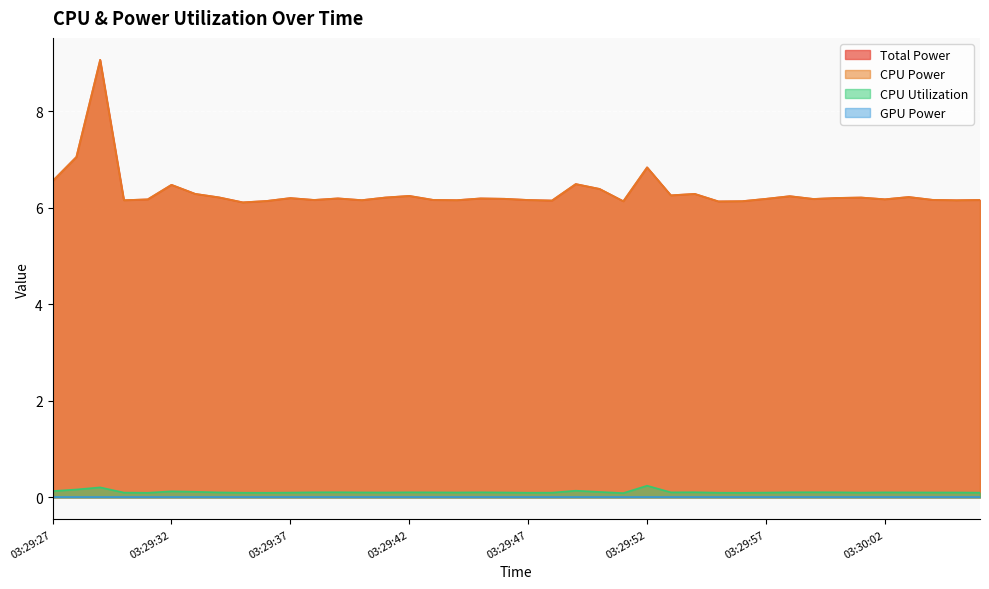

The Total Power series shows 6.2 at 03:29:38. True or false?

True